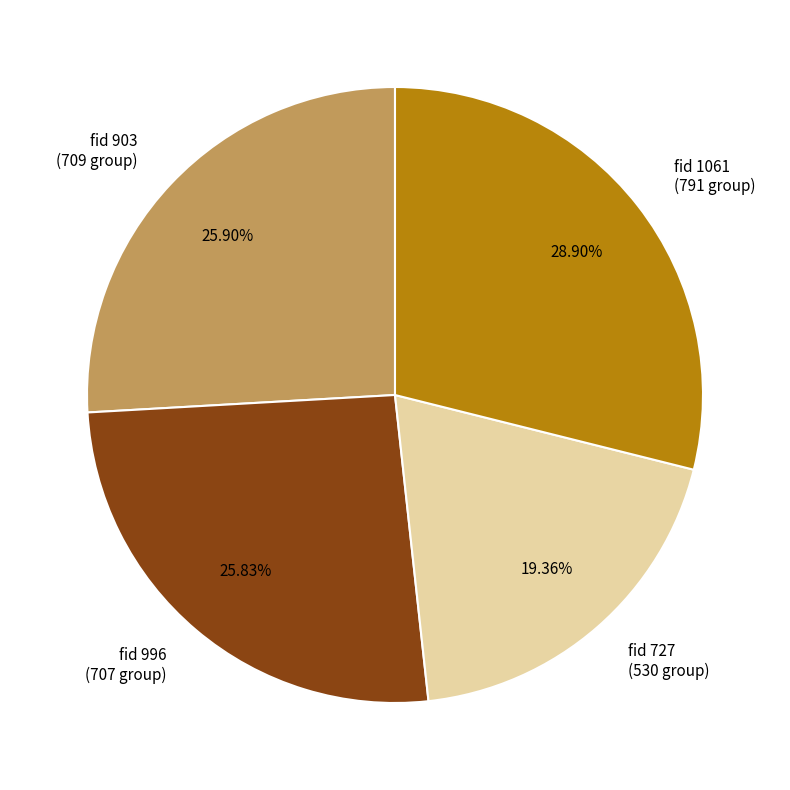

The fid 727 slice represents 19% of the pie. True or false?

True